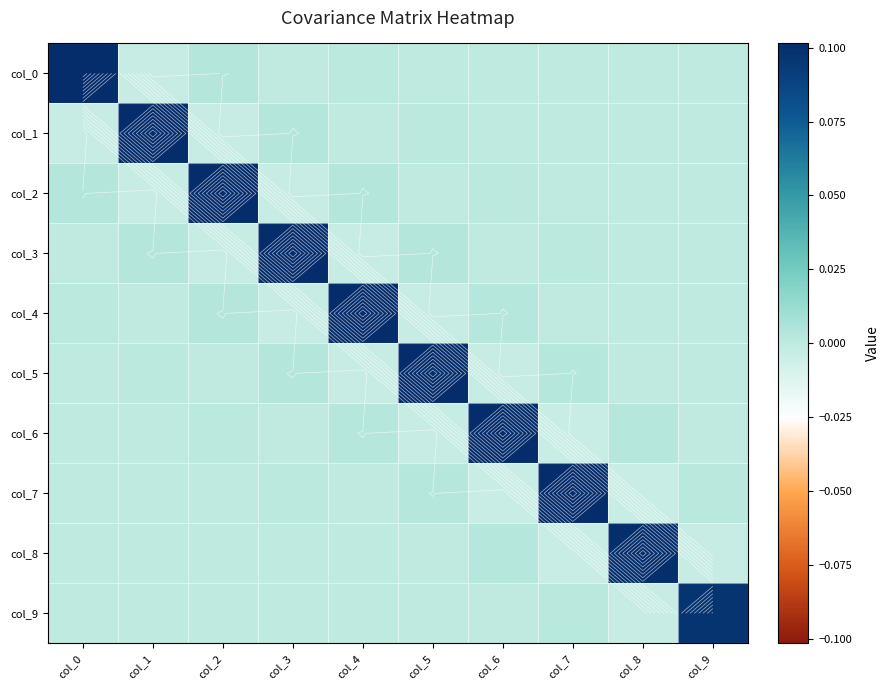

Rank the categories by col_9 value from lowest to highest.

col_8, col_6, col_0, col_2, col_1, col_4, col_3, col_5, col_7, col_9